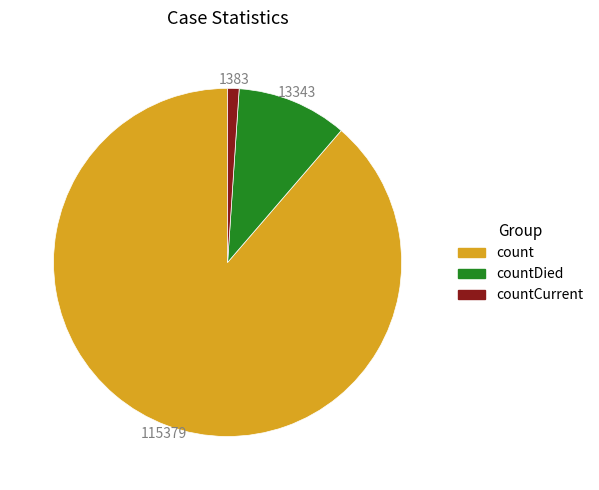

Approximately how many times larger is the value at count compared to countDied?

8.6